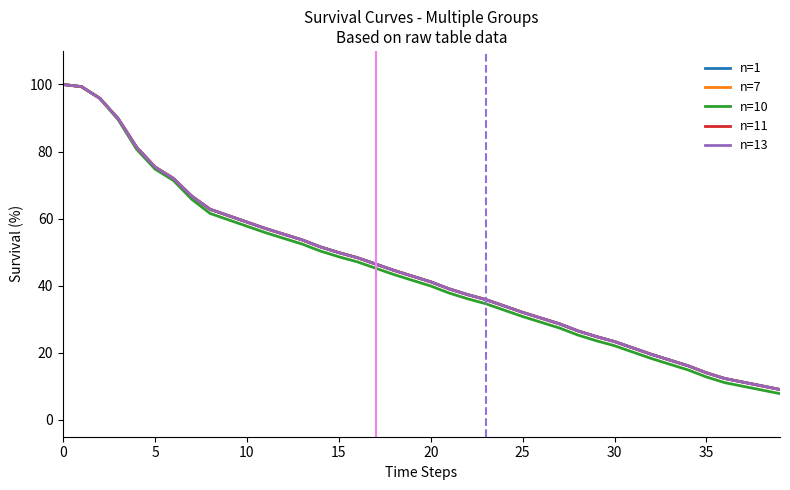

Does the chart display data point markers on the line(s)?

No